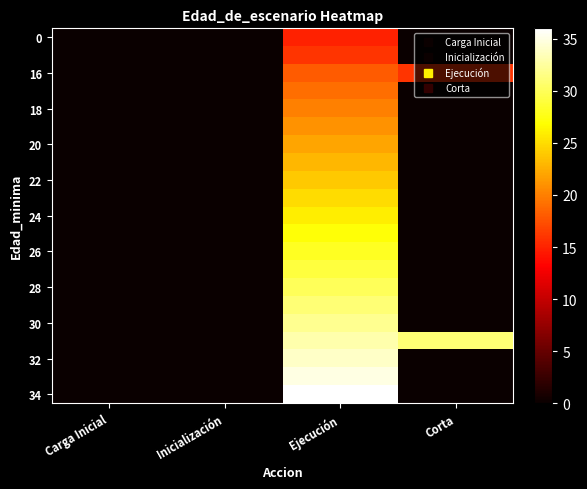

Reading right to left, list all the values displayed in this chart.

row_0: Corta=0	Ejecución=15	Inicialización=0	Carga Inicial=0
row_1: Corta=0	Ejecución=16	Inicialización=0	Carga Inicial=0
row_2: Corta=16	Ejecución=18	Inicialización=0	Carga Inicial=0
row_3: Corta=0	Ejecución=19	Inicialización=0	Carga Inicial=0
row_4: Corta=0	Ejecución=20	Inicialización=0	Carga Inicial=0
row_5: Corta=0	Ejecución=21	Inicialización=0	Carga Inicial=0
row_6: Corta=0	Ejecución=22	Inicialización=0	Carga Inicial=0
row_7: Corta=0	Ejecución=23	Inicialización=0	Carga Inicial=0
row_8: Corta=0	Ejecución=24	Inicialización=0	Carga Inicial=0
row_9: Corta=0	Ejecución=25	Inicialización=0	Carga Inicial=0
row_10: Corta=0	Ejecución=26	Inicialización=0	Carga Inicial=0
row_11: Corta=0	Ejecución=27	Inicialización=0	Carga Inicial=0
row_12: Corta=0	Ejecución=28	Inicialización=0	Carga Inicial=0
row_13: Corta=0	Ejecución=29	Inicialización=0	Carga Inicial=0
row_14: Corta=0	Ejecución=30	Inicialización=0	Carga Inicial=0
row_15: Corta=0	Ejecución=31	Inicialización=0	Carga Inicial=0
row_16: Corta=0	Ejecución=32	Inicialización=0	Carga Inicial=0
row_17: Corta=31	Ejecución=33	Inicialización=0	Carga Inicial=0
row_18: Corta=0	Ejecución=34	Inicialización=0	Carga Inicial=0
row_19: Corta=0	Ejecución=35	Inicialización=0	Carga Inicial=0
row_20: Corta=0	Ejecución=36	Inicialización=0	Carga Inicial=0